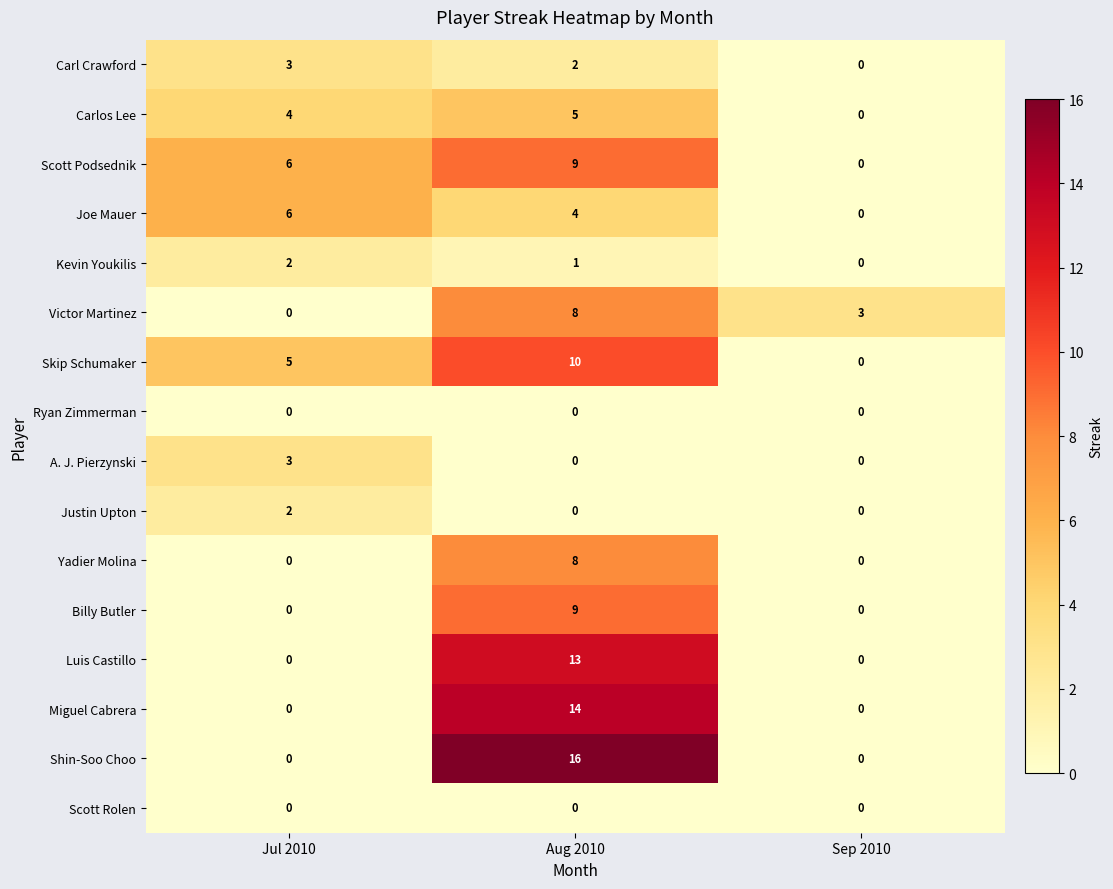

Where does the Joe Mauer series first go above 4?

Jul 2010